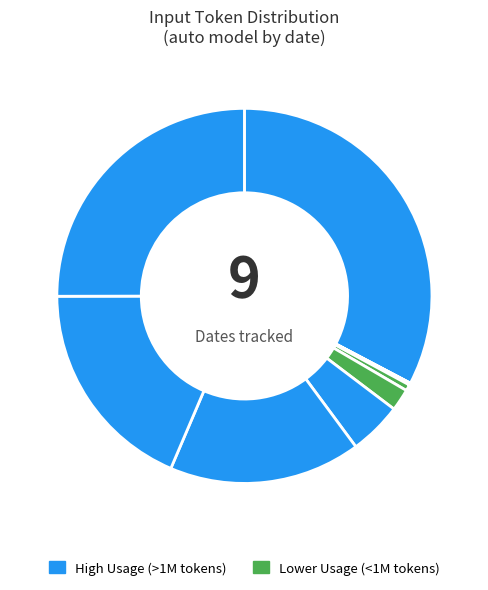

Count the number of slices in the pie.

9